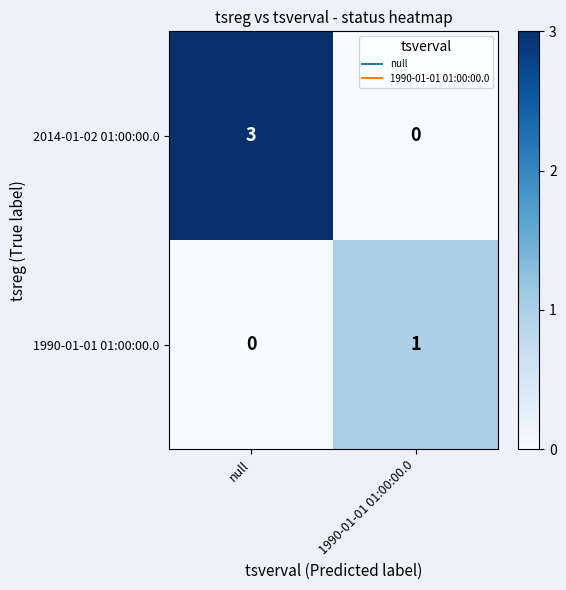

Rank the series by their maximum value, from lowest to highest.

1990-01-01 01:00:00.0, 2014-01-02 01:00:00.0